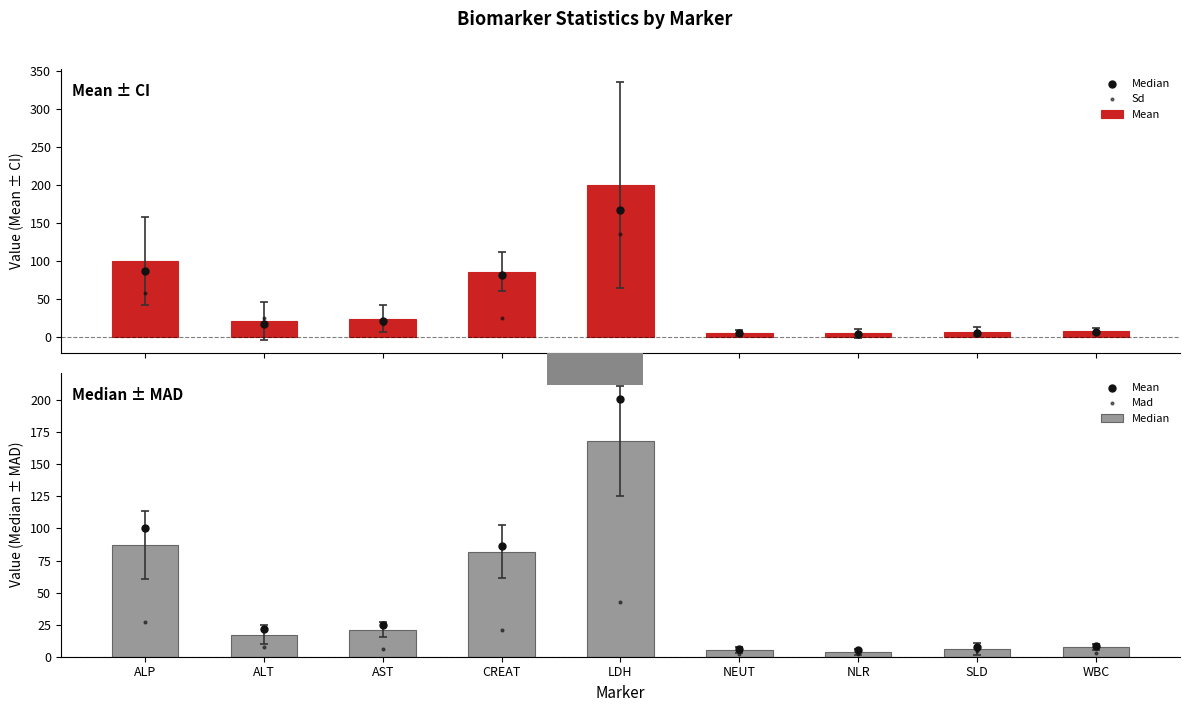

What is the total value across all series at ALP?

271.9